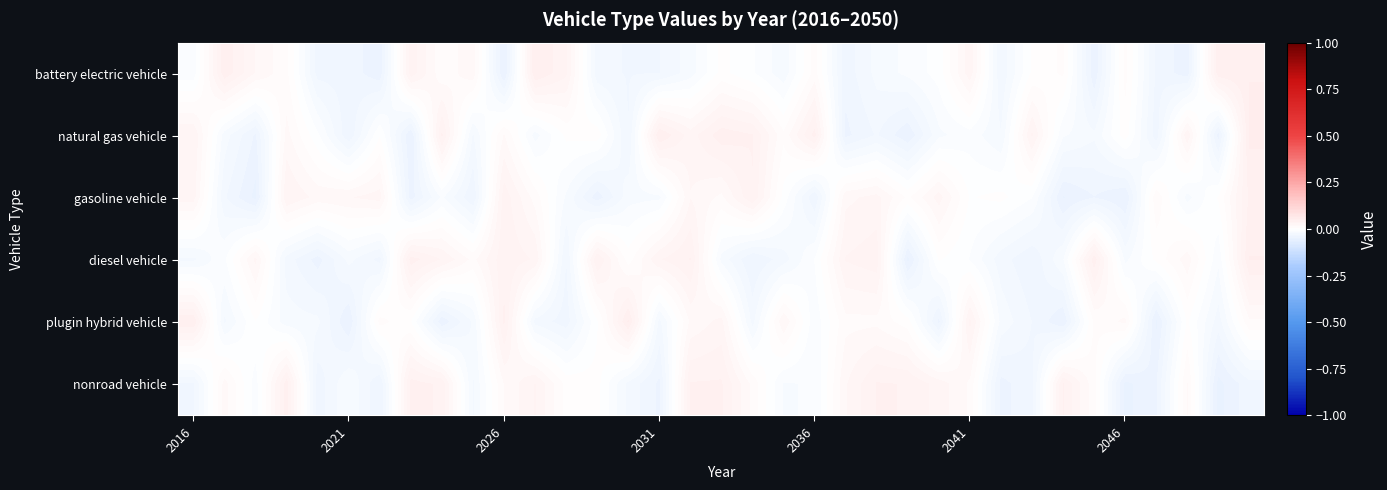

Which category has the highest value across all series?

34